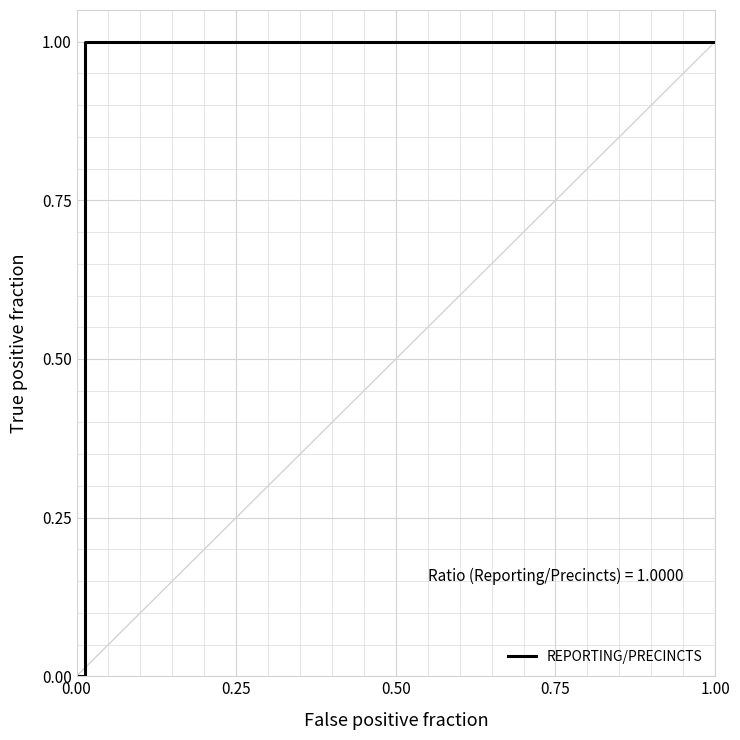

What is the sum of all values?

3